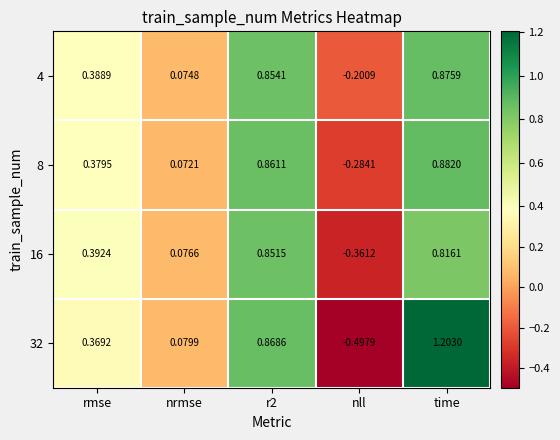

Rank the series by their maximum value, from lowest to highest.

16, 4, 8, 32